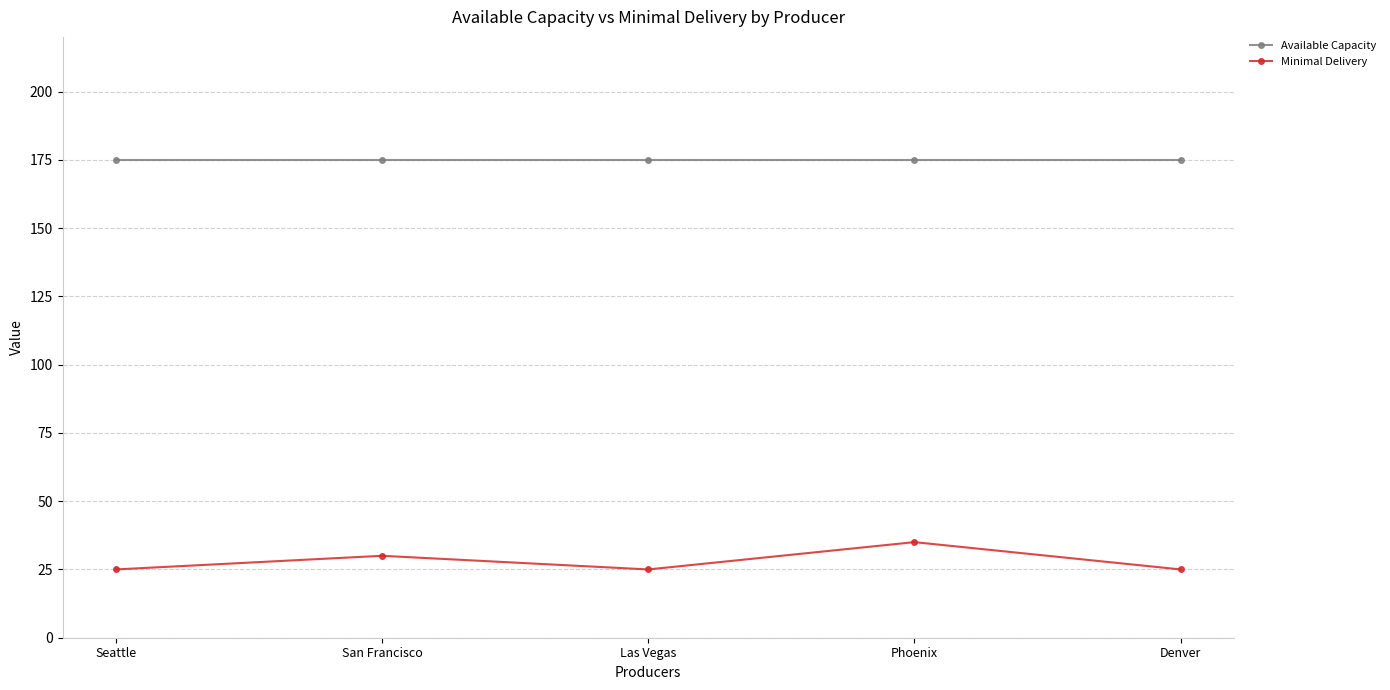

What is the difference between the highest and lowest values at Phoenix?

140